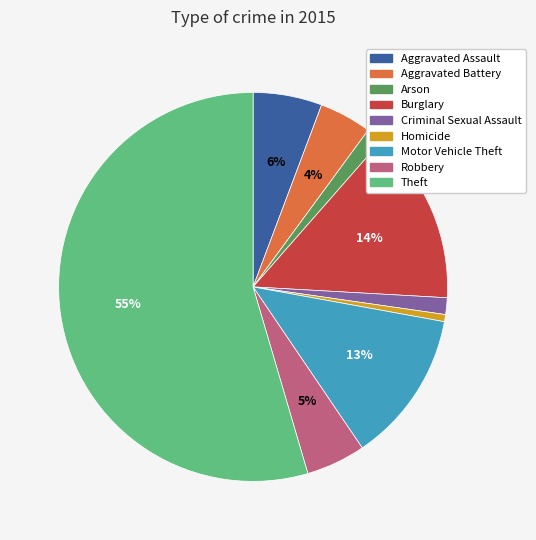

Is it true that Arson is 11% of the pie?

False